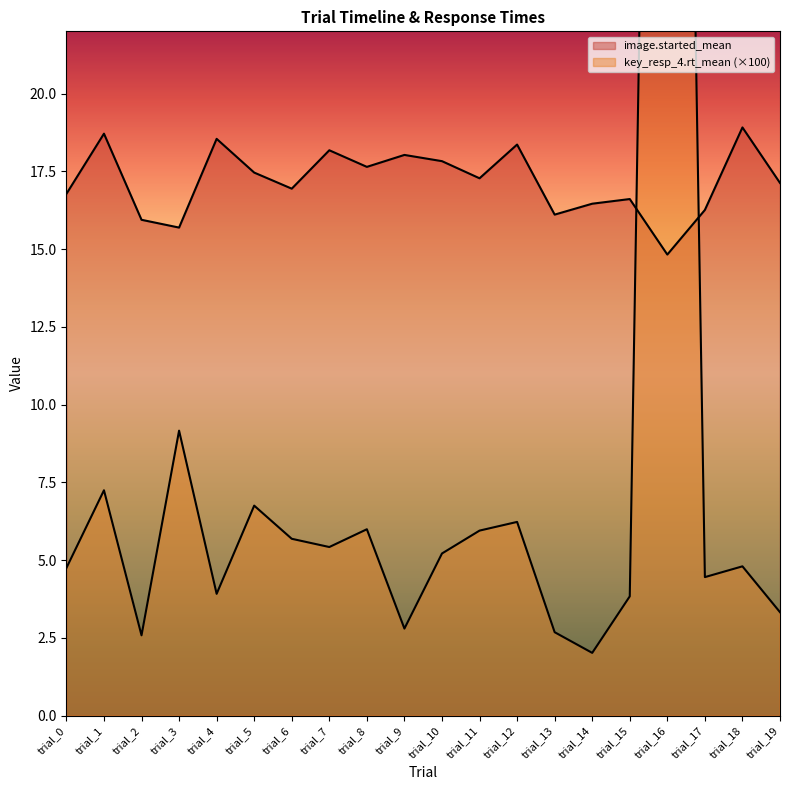

Where do key_resp_4.rt_mean and image.started_mean first cross each other?

trial_15 and trial_16